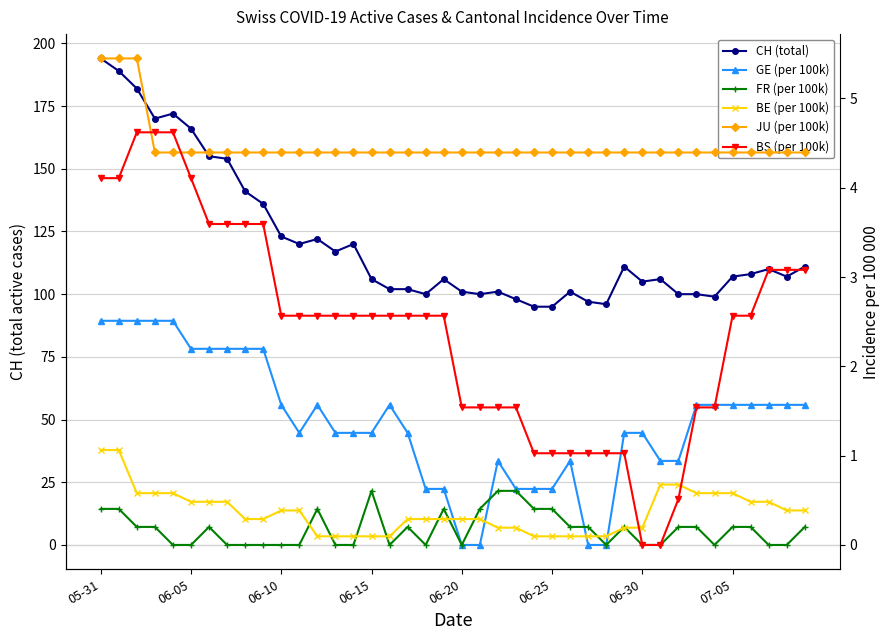

Is the value of CH (total) at 07-05 greater than the value of JU (per 100k) at 31?

Yes